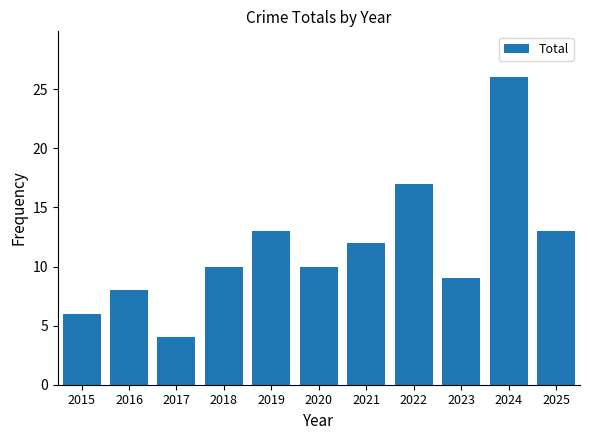

Reading left to right, list all the values displayed in this chart.

6	8	4	10	13	10	12	17	9	26	13